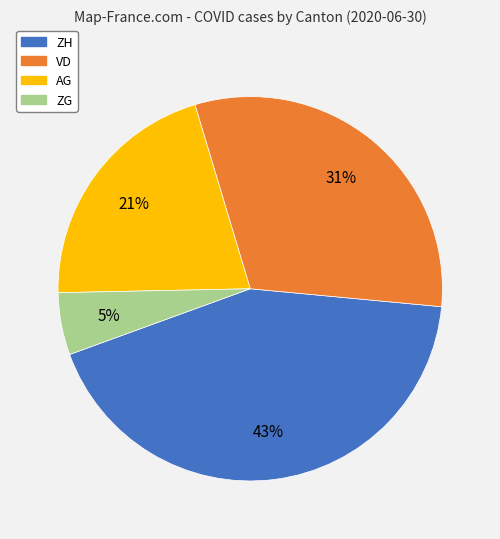

Is there any slice that represents more than half of the pie?

No